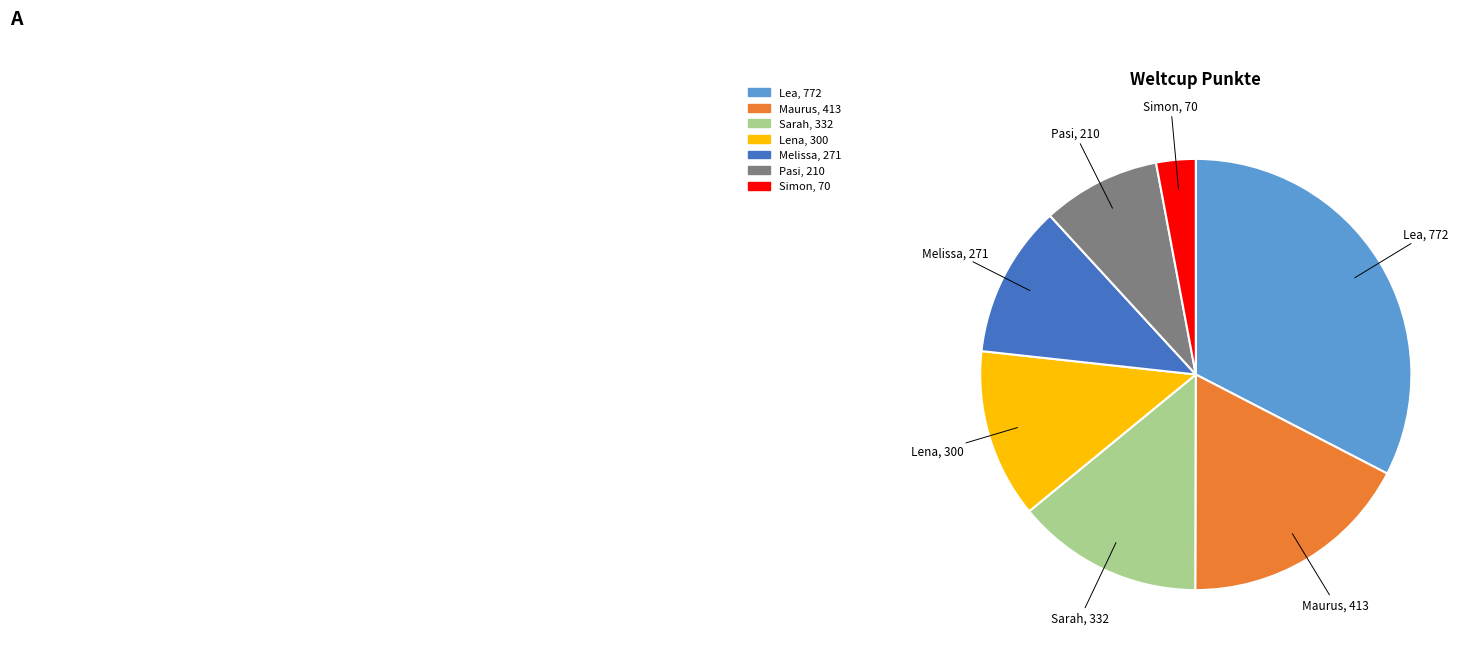

Which category has the smallest portion of the pie?

Simon